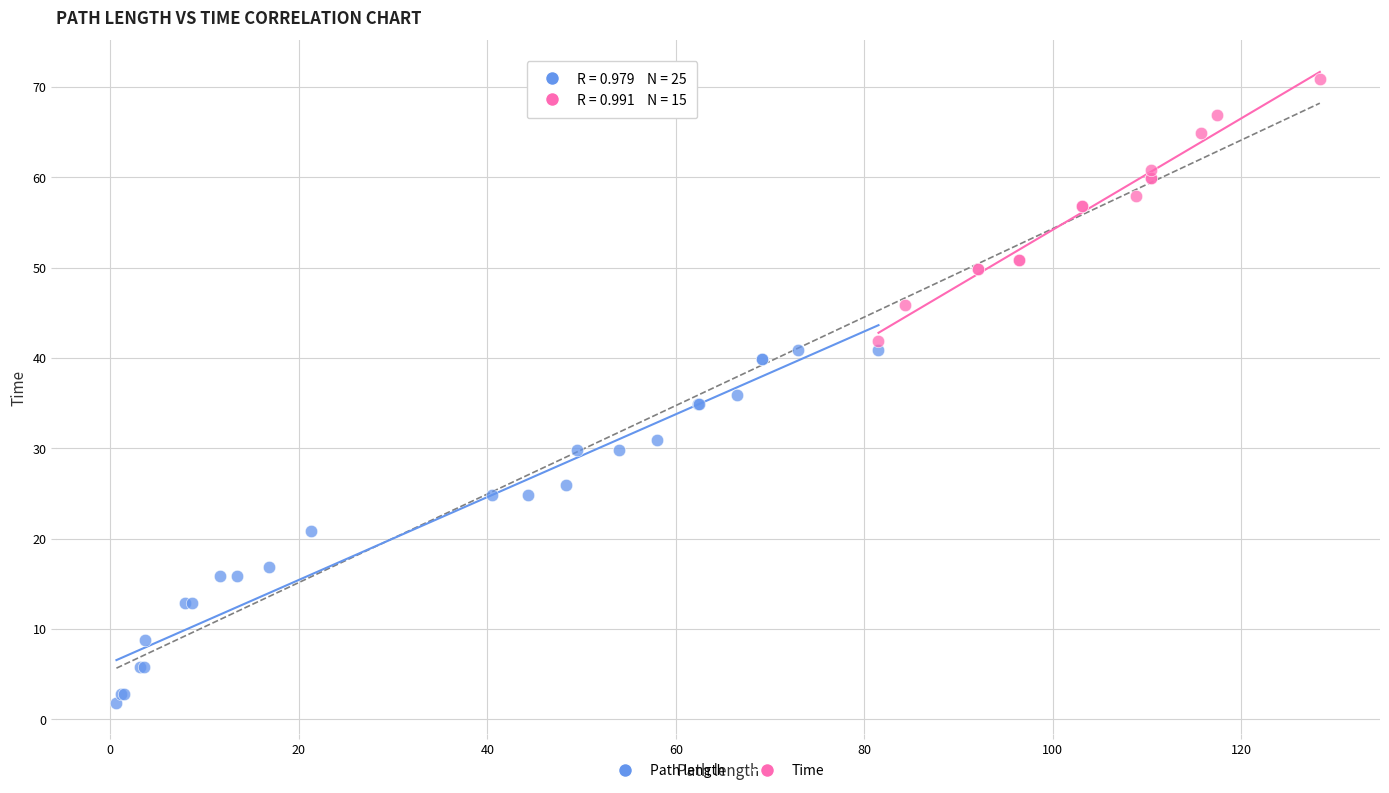

Which series has the widest spread of Y values?

Path length